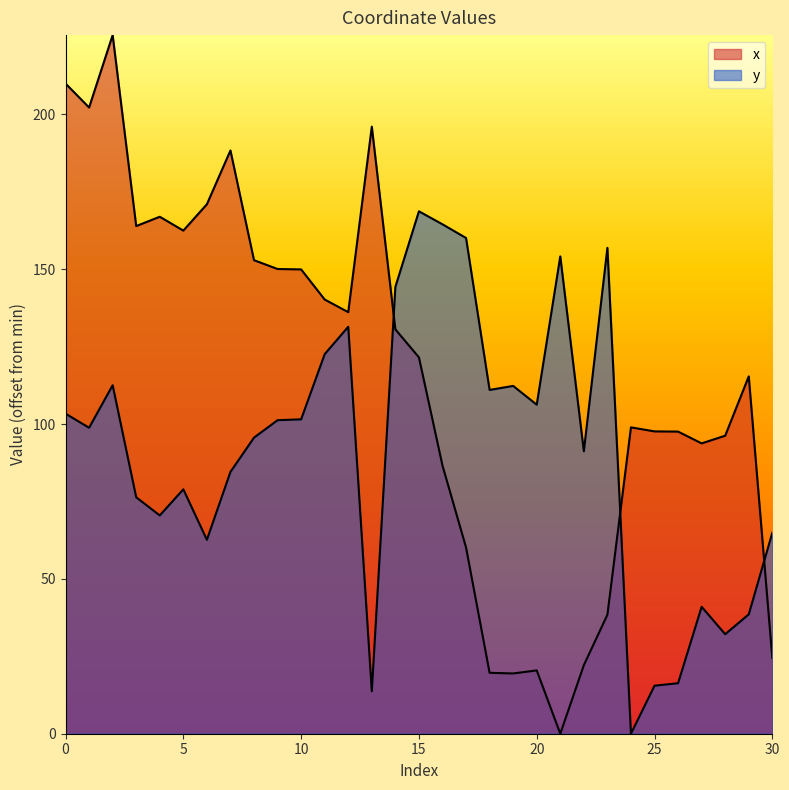

What are all the series names shown in the legend?

x, y